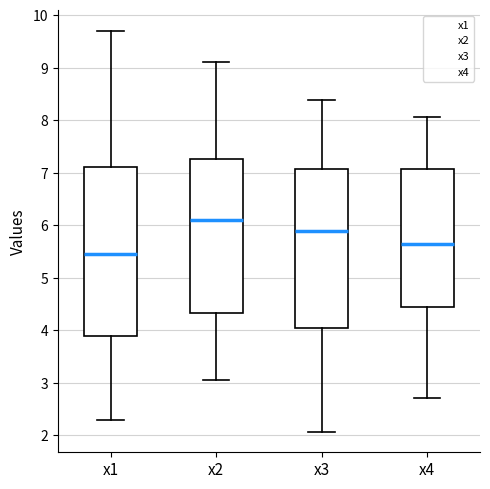

Reading left to right, transcribe this box plot: for each box, give where its median line is, the range the box spans, and where its two whiskers end, as read against the y-axis. The values are not printed on the chart, so give them approximately, as read against the axis.

x1: median 5.4, box 3.9 to 7.1, whiskers 2.3 to 9.7
x2: median 6.1, box 4.3 to 7.3, whiskers 3.1 to 9.1
x3: median 5.9, box 4.0 to 7.1, whiskers 2.1 to 8.4
x4: median 5.6, box 4.4 to 7.1, whiskers 2.7 to 8.1